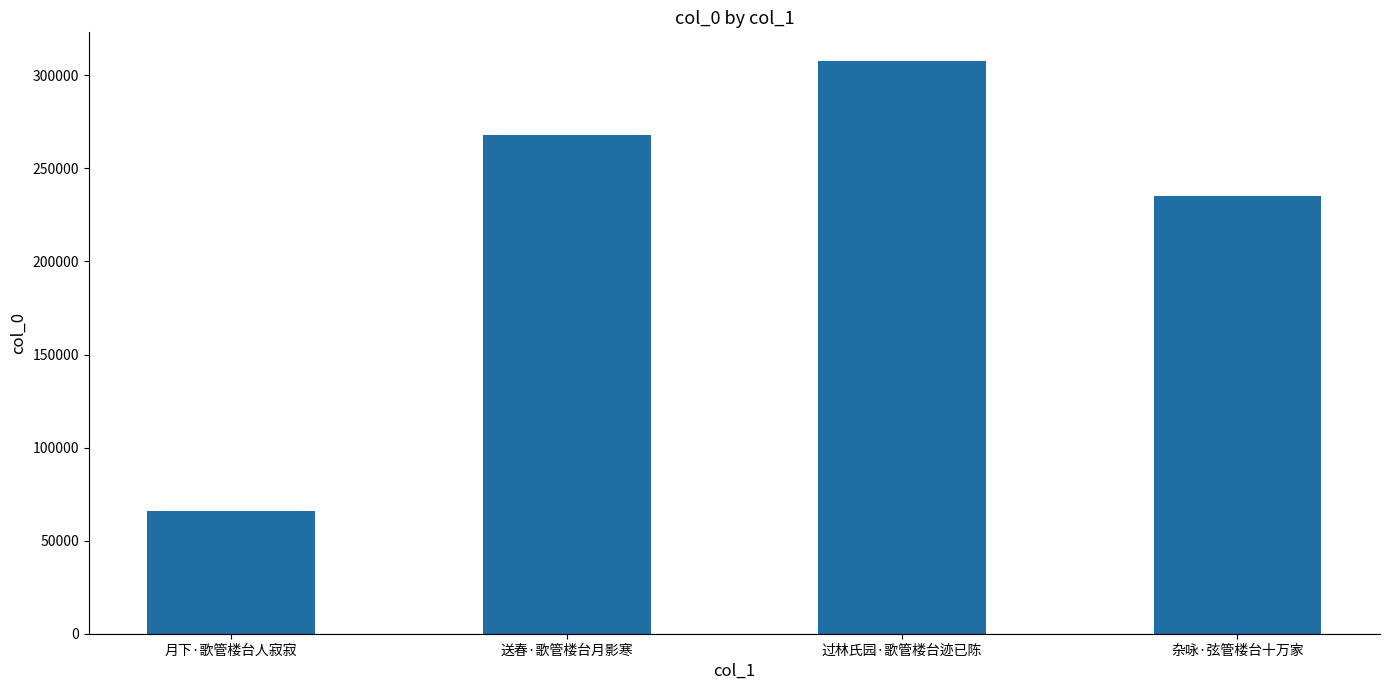

What is the sum of the values at 过林氏园·歌管楼台迹已陈 and 杂咏·弦管楼台十万家?

542745